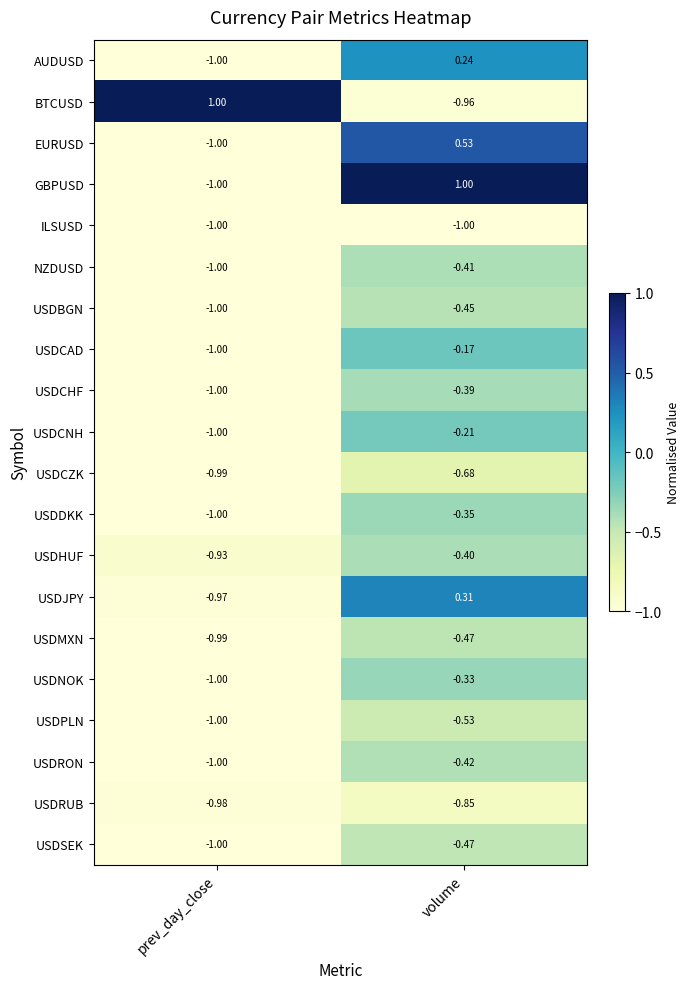

At which label does EURUSD first exceed 0?

volume